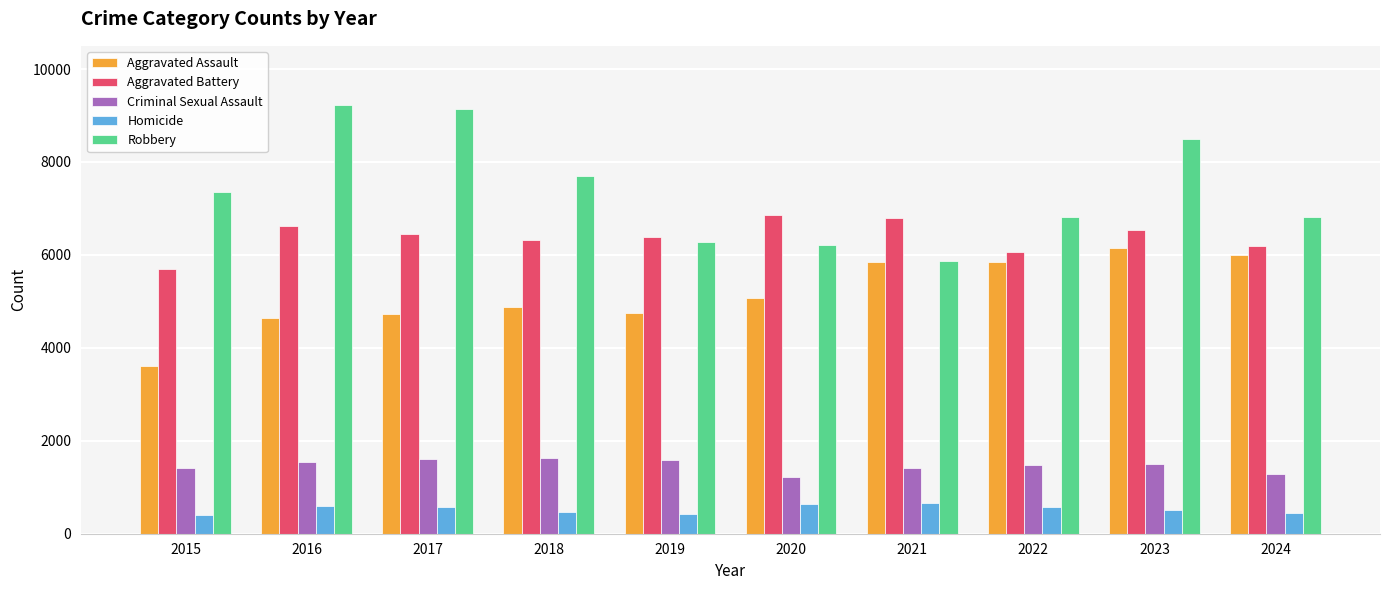

What are all the series names shown in the legend?

Aggravated Assault, Aggravated Battery, Criminal Sexual Assault, Homicide, Robbery